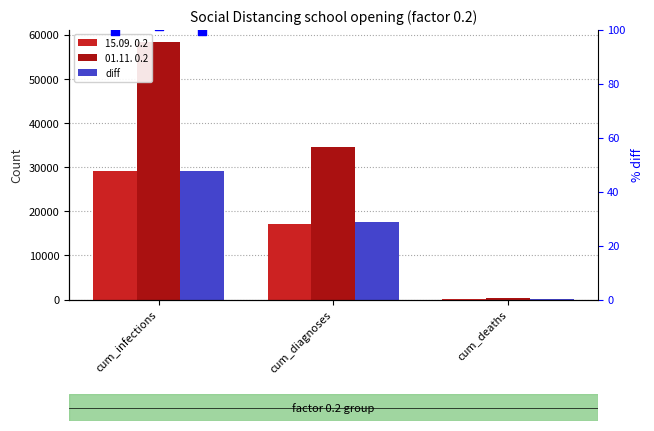

At which category is the sum across all series the highest?

cum_infections